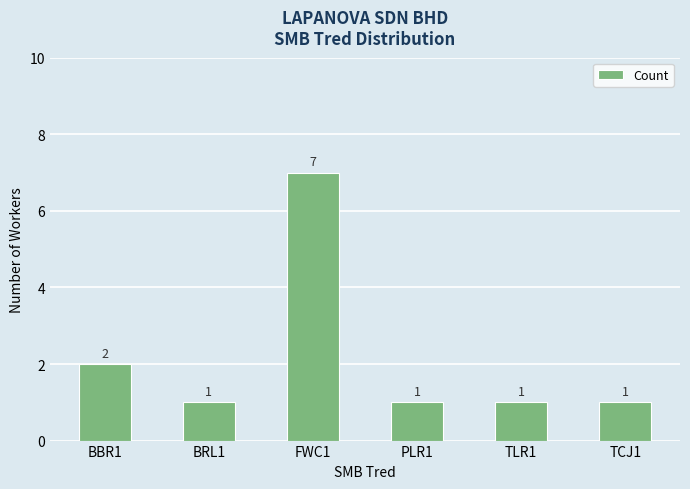

Are the bars horizontal?

No